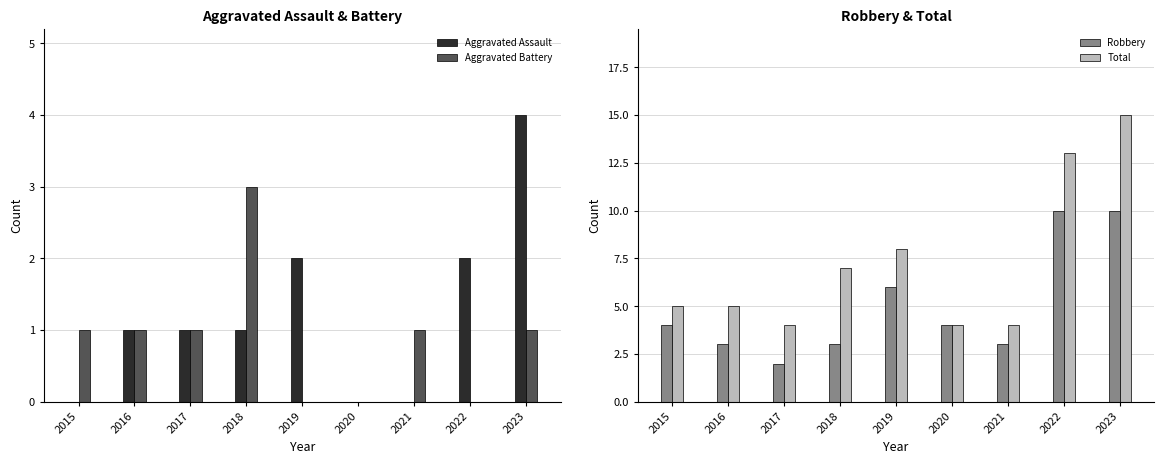

Reading right to left, transcribe all the data shown in this chart.

Aggravated Assault: 4	2	0	0	2	1	1	1	0
Aggravated Battery: 1	0	1	0	0	3	1	1	1
Robbery: 10	10	3	4	6	3	2	3	4
Total: 15	13	4	4	8	7	4	5	5